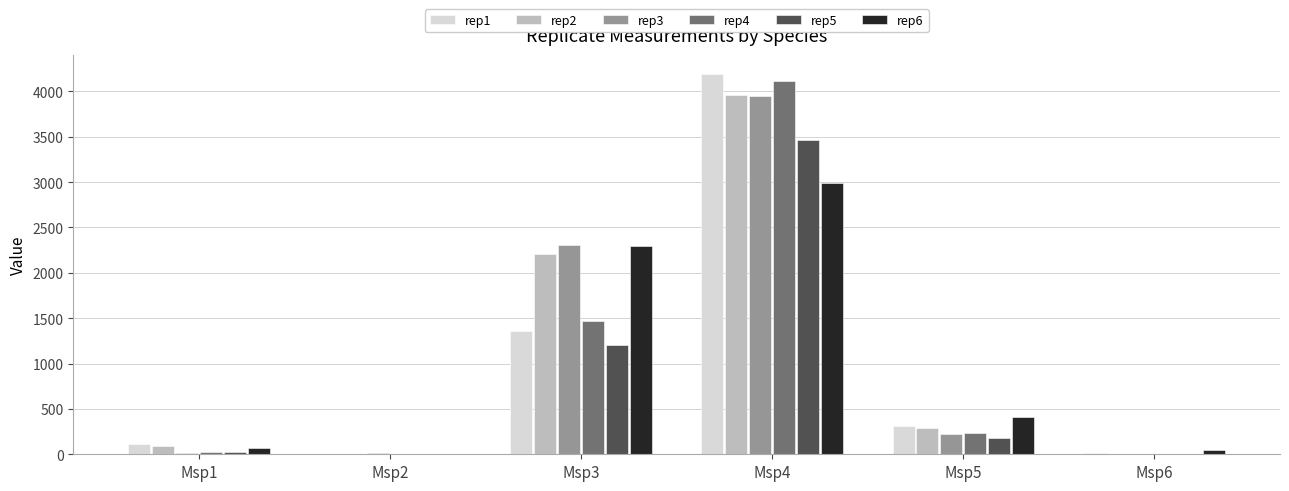

Which series has the largest range (max minus min)?

rep1